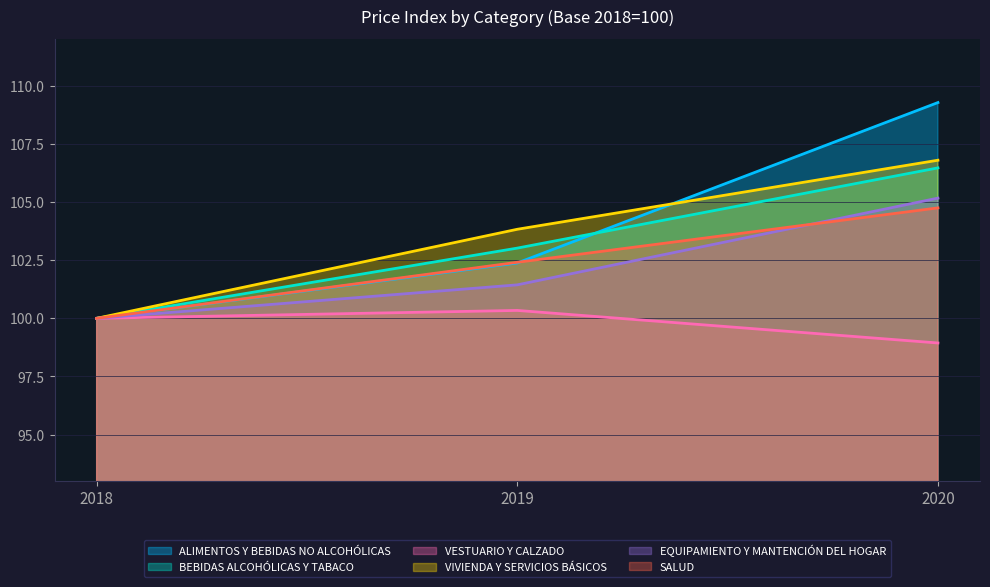

Reading right to left, what are all the values shown in this chart?

ALIMENTOS Y BEBIDAS NO ALCOHÓLICAS: 109.3	102.4	100.0
BEBIDAS ALCOHÓLICAS Y TABACO: 106.5	103.0	100.0
VESTUARIO Y CALZADO: 98.9	100.3	100.0
VIVIENDA Y SERVICIOS BÁSICOS: 106.8	103.8	100.0
EQUIPAMIENTO Y MANTENCIÓN DEL HOGAR: 105.2	101.4	100.0
SALUD: 104.8	102.4	100.0